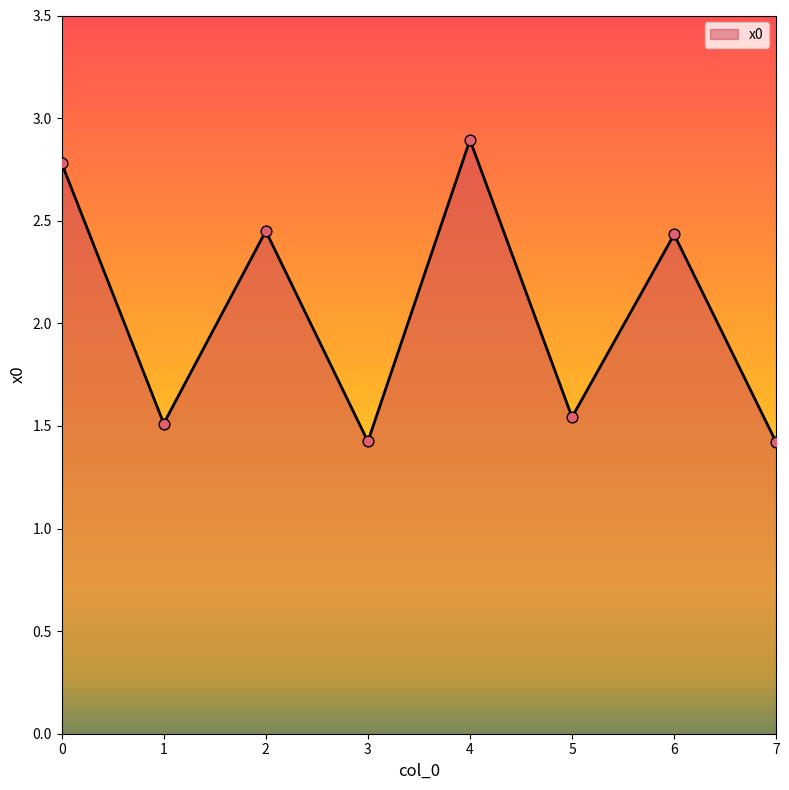

What is the change in value from 0 to 4?

+0.1